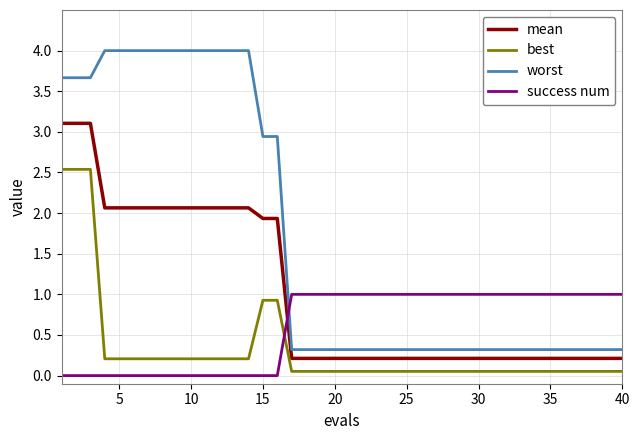

List the series in order of their overall mean, highest first.

worst, mean, success num, best